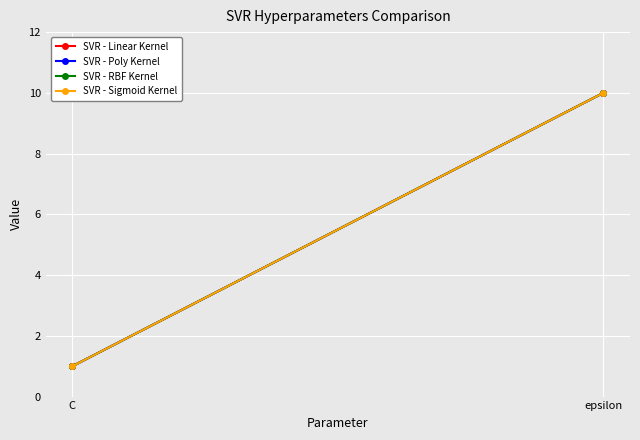

At which category is the sum across all series the highest?

epsilon